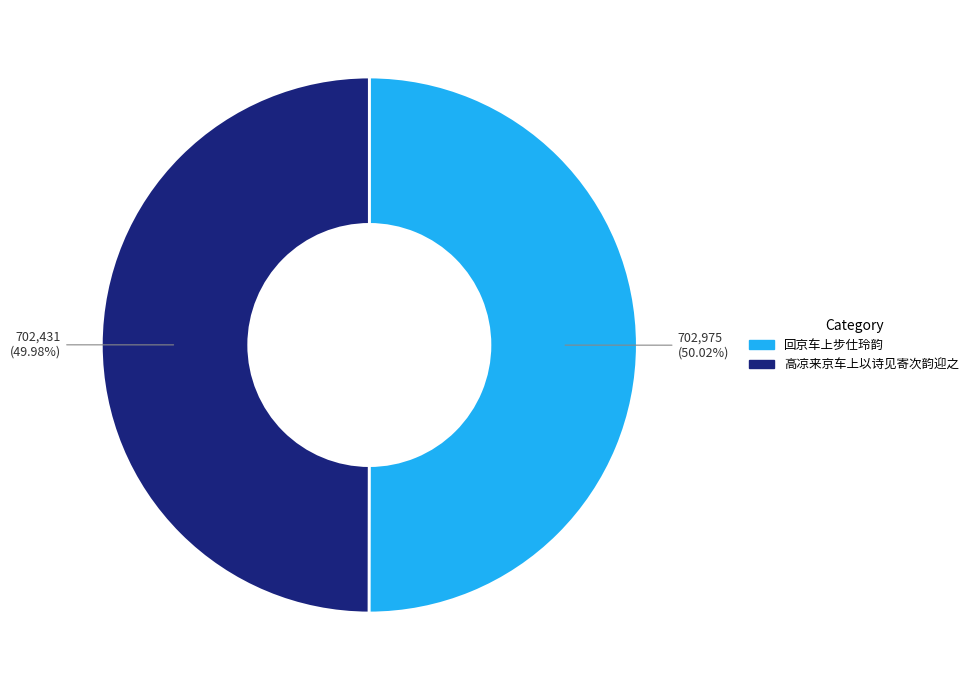

True or false: 高凉来京车上以诗见寄次韵迎之 accounts for 26% of the total.

False